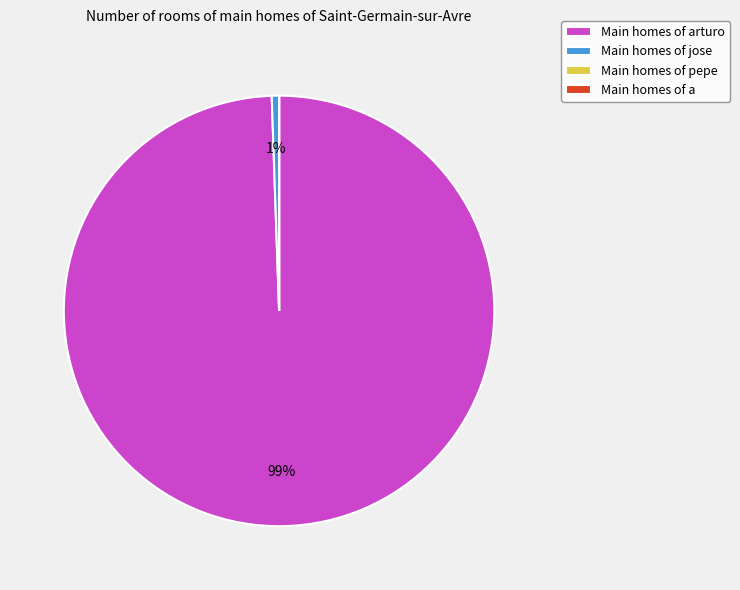

To the nearest percent, what percentage of the pie is Main homes of jose?

1%